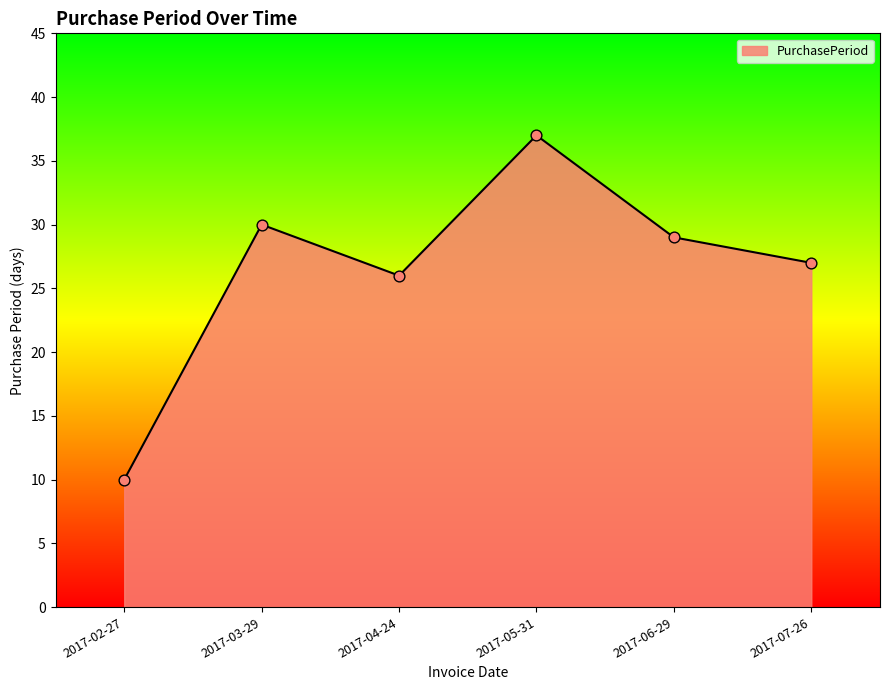

What is the change in value from 2017-03-29 to 2017-04-24?

-4